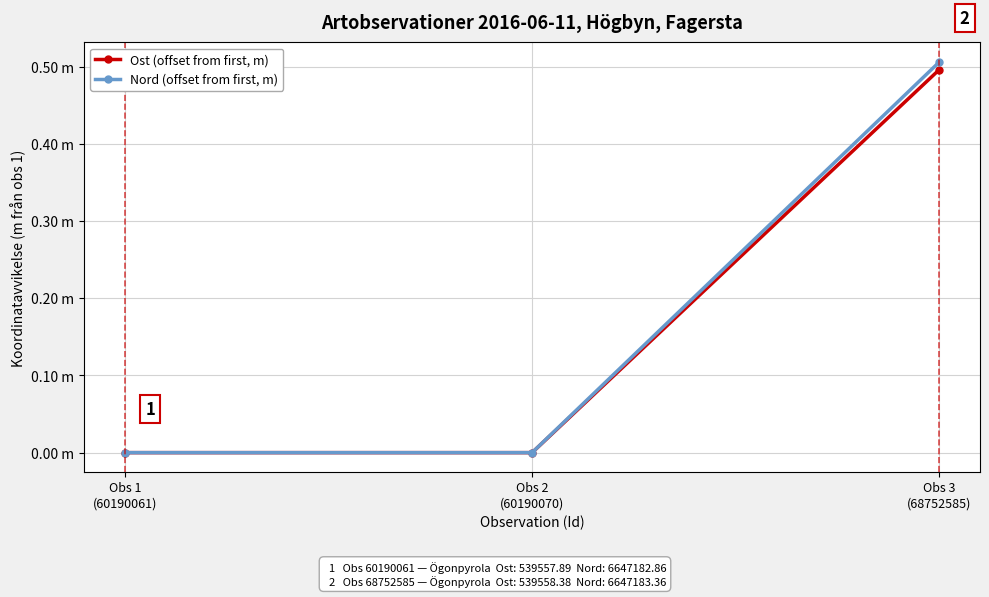

What is the average value of the Ost (offset from first, m) series?

0.2